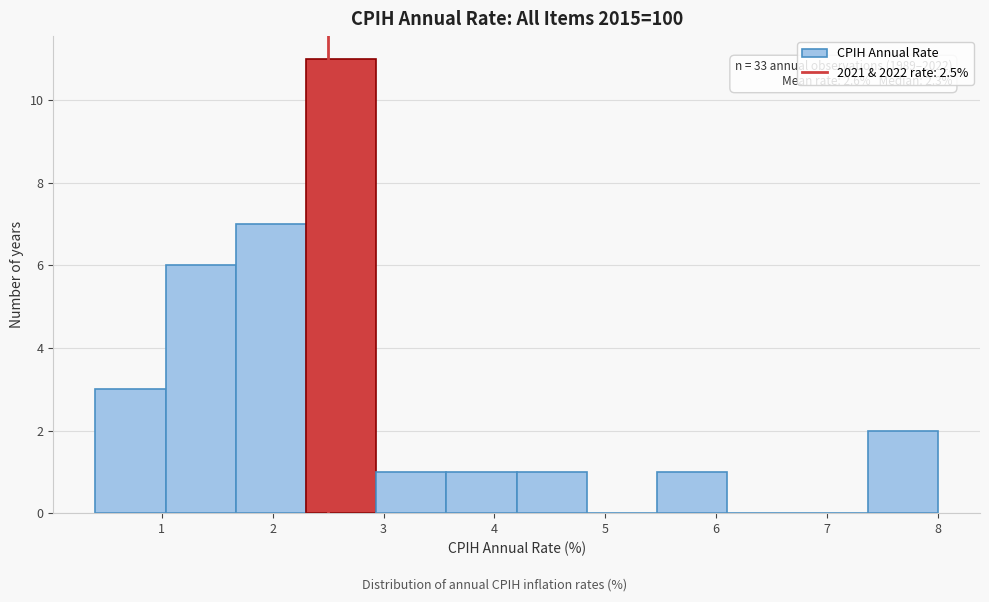

Which range on the x-axis has the tallest bar?

2.3 to 2.9